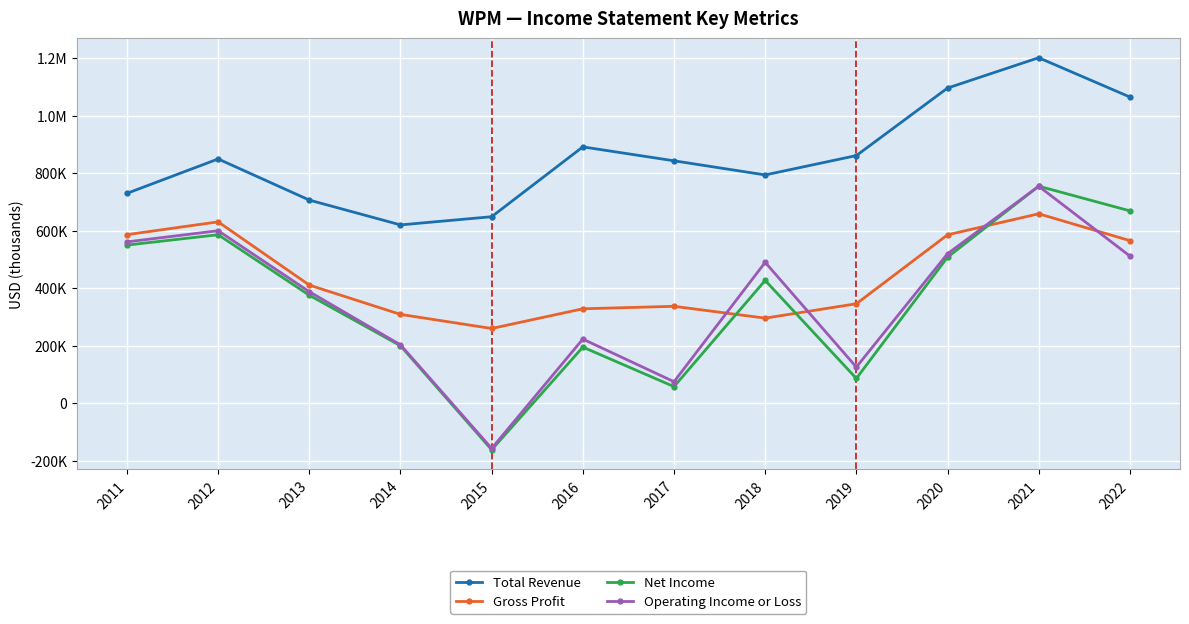

At which label is Operating Income or Loss closest to 298700?

2016